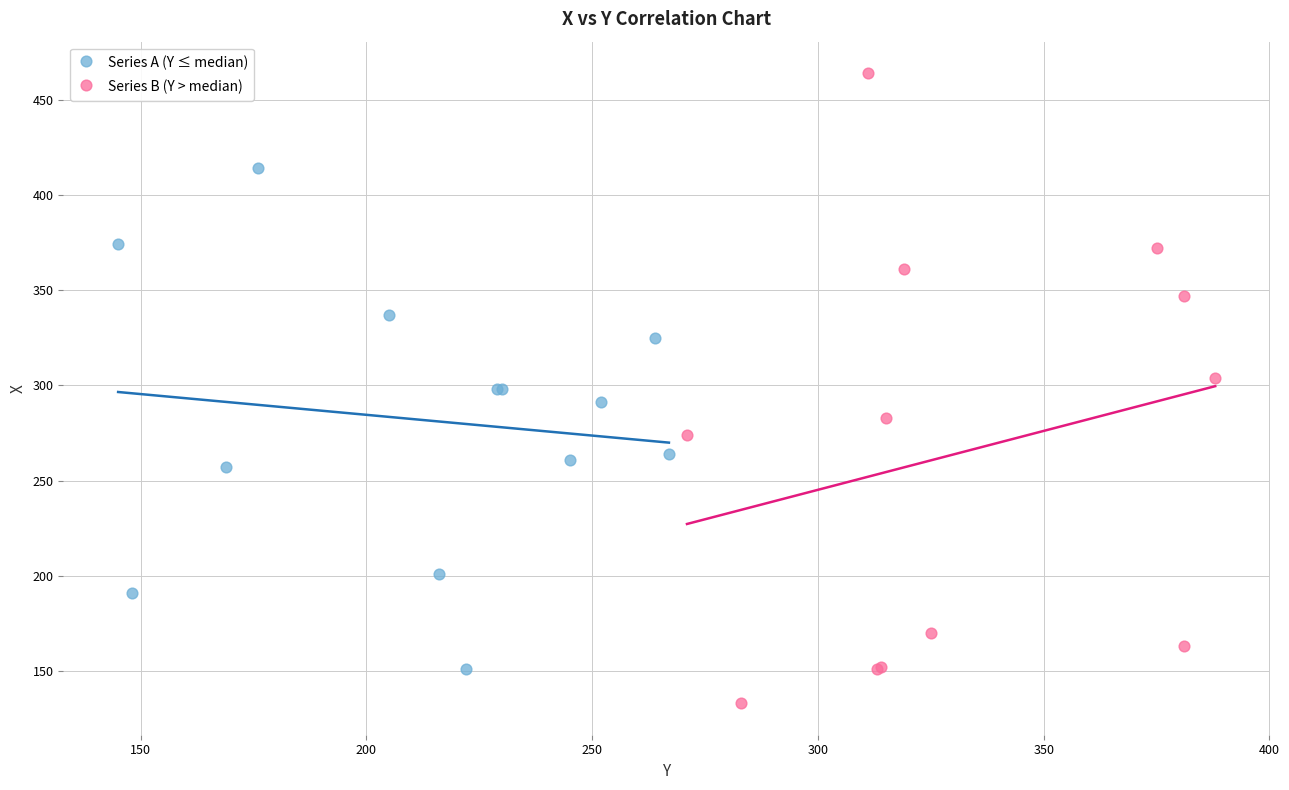

Which series reaches the minimum Y coordinate?

Series B (Y > median)